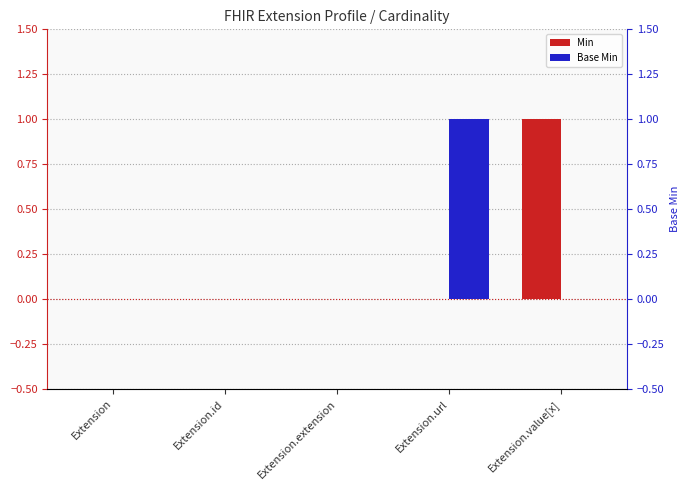

Which category has the highest value in the Base Min series?

Extension.url